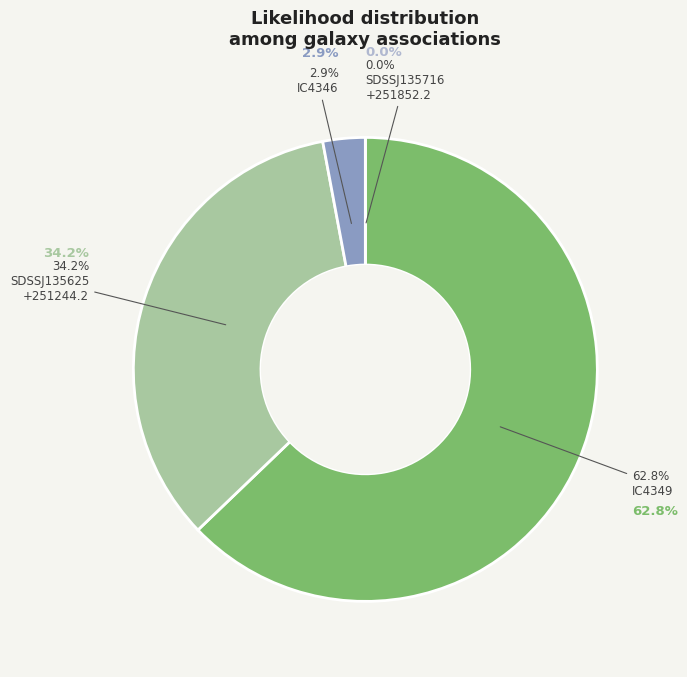

What percentage is NOT represented by IC4346?

97.1%